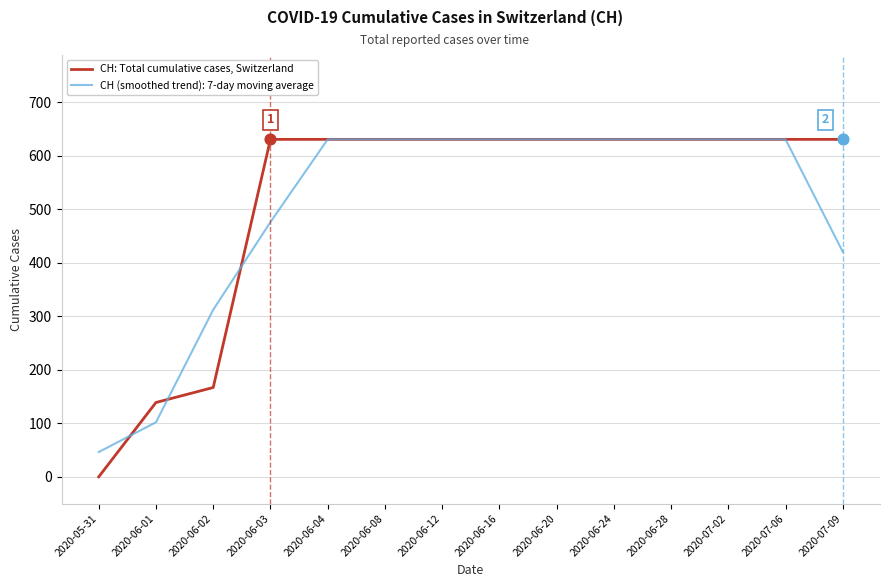

What is the difference between the highest and lowest values at 2020-06-01?

37.0